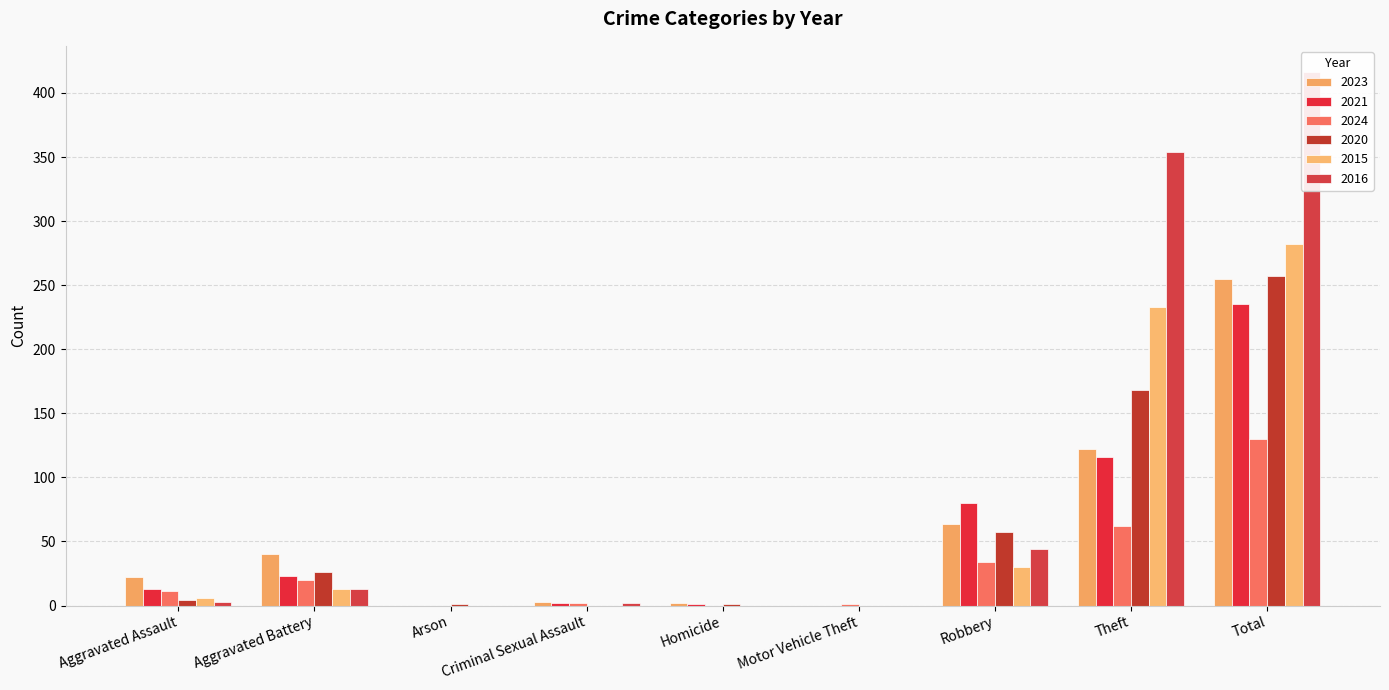

True or false: 2021 has a value of 13 at Aggravated Assault.

True